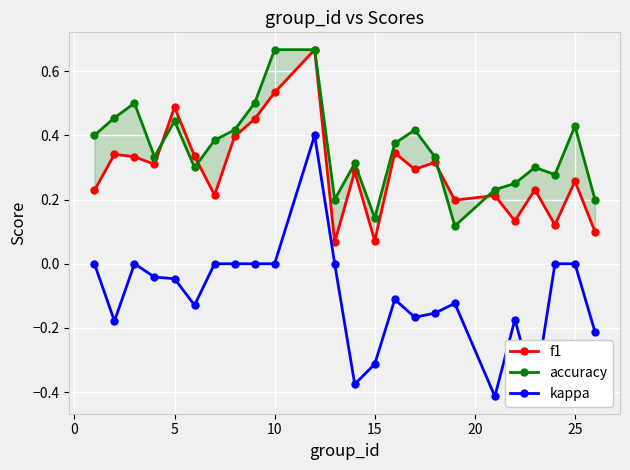

The kappa series shows -0.2 at 15. True or false?

False